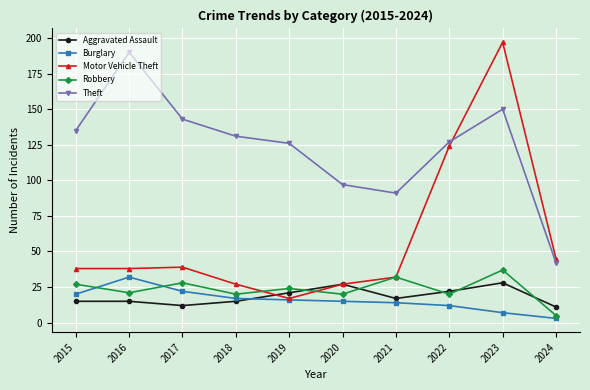

What are all the series names shown in the legend?

Aggravated Assault, Burglary, Motor Vehicle Theft, Robbery, Theft